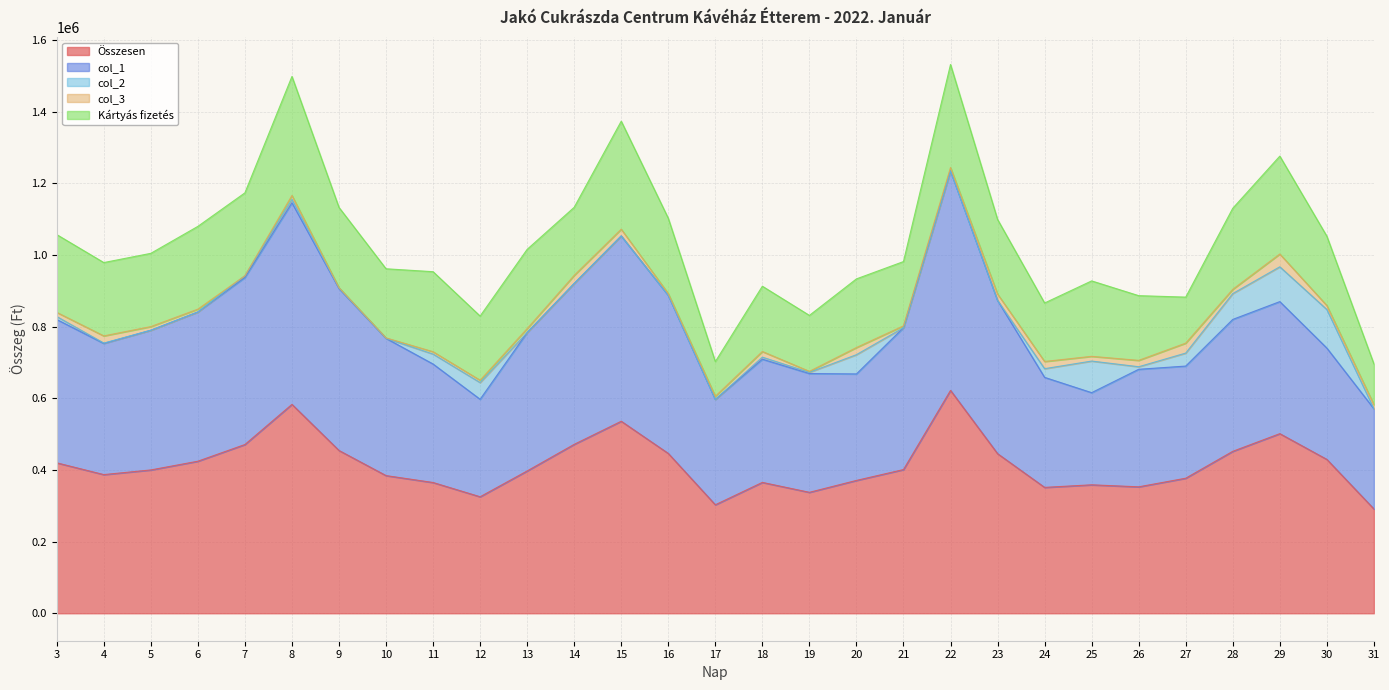

How many series are shown in this chart?

5